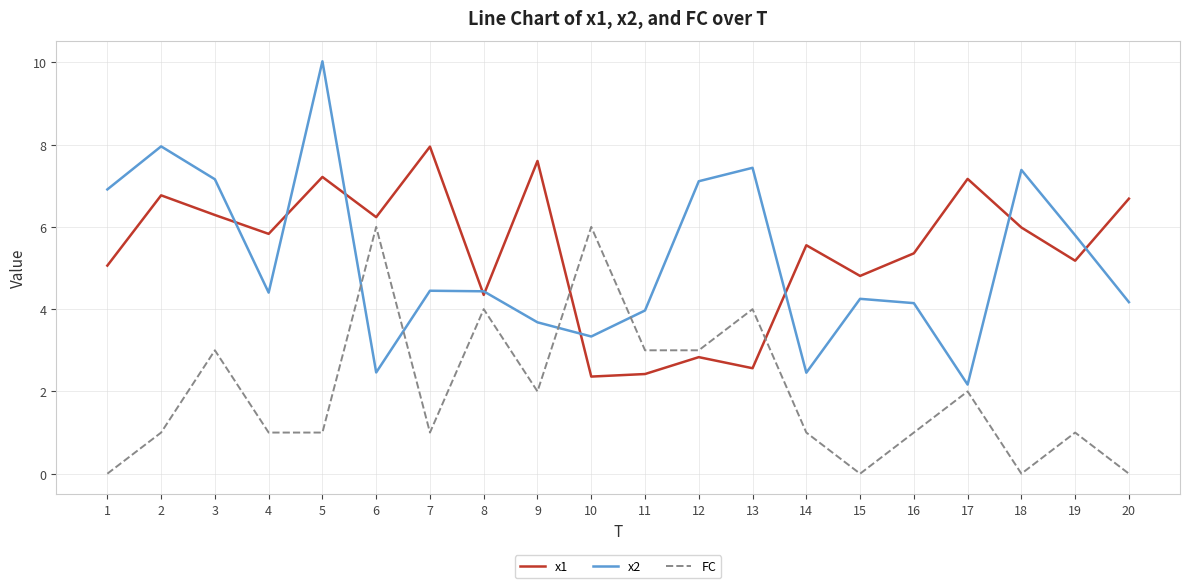

At which category does x2 reach its first local peak?

2